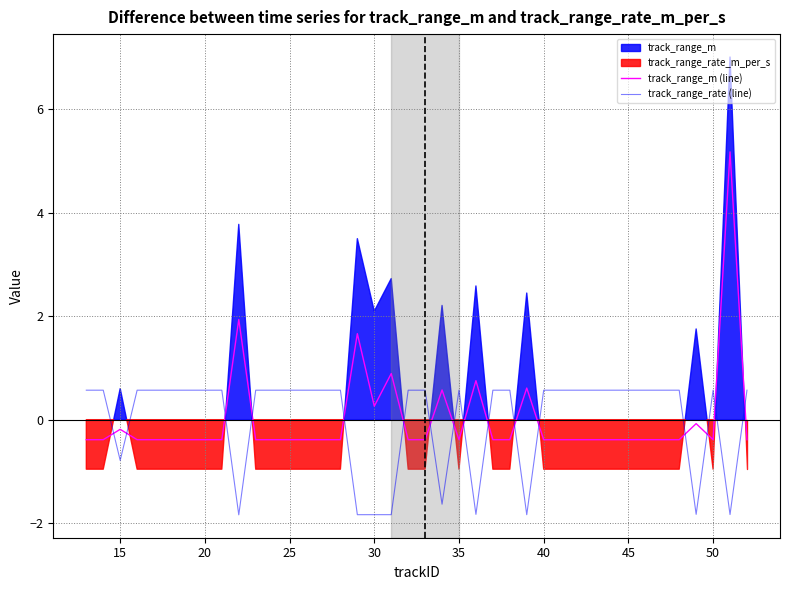

What is the minimum value for track_range_m (line)?

-0.4